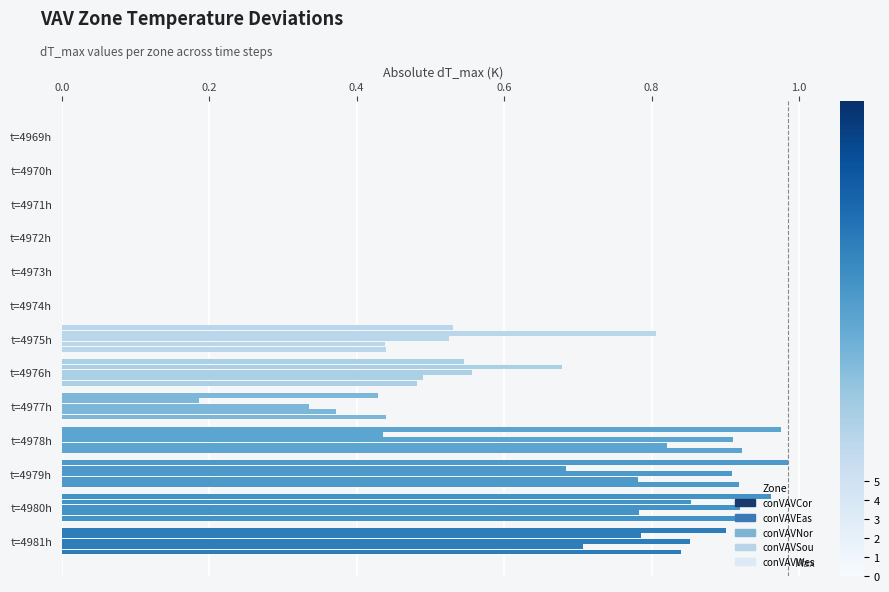

How many categories are shown in the chart?

13